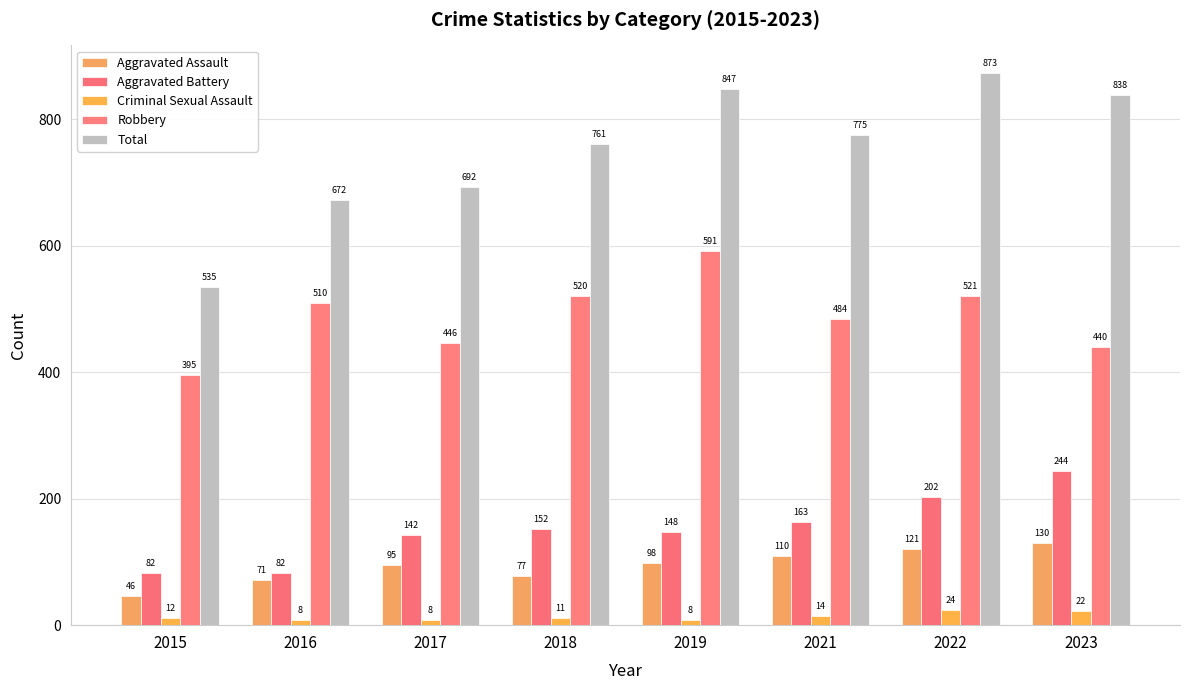

List the series in order of their peak value, highest first.

Total, Robbery, Aggravated Battery, Aggravated Assault, Criminal Sexual Assault